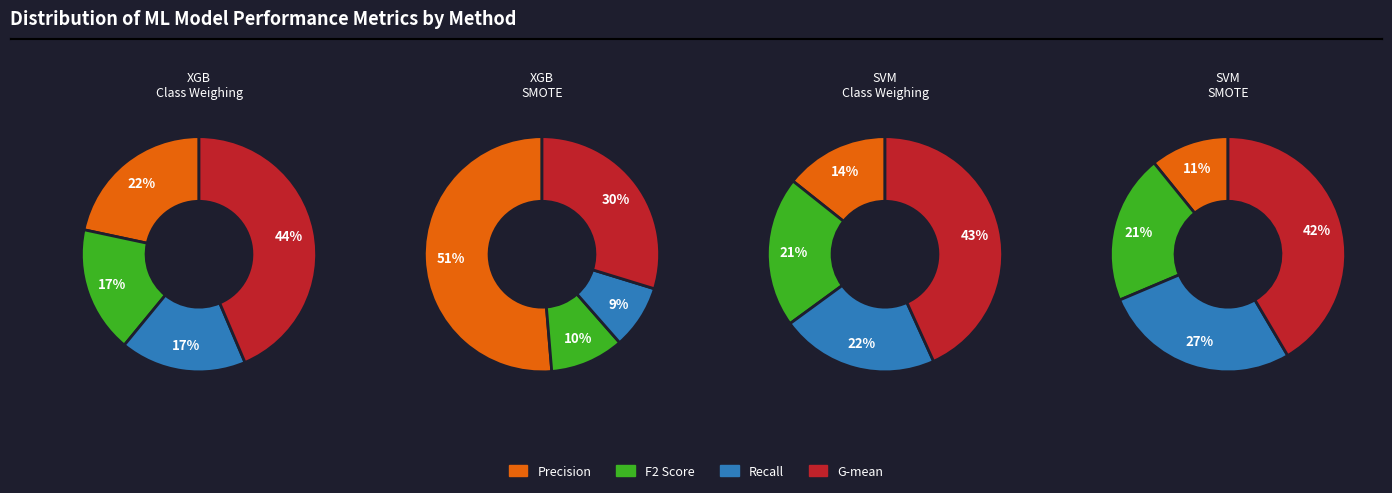

Which category has the smallest portion of the pie?

F2 Score